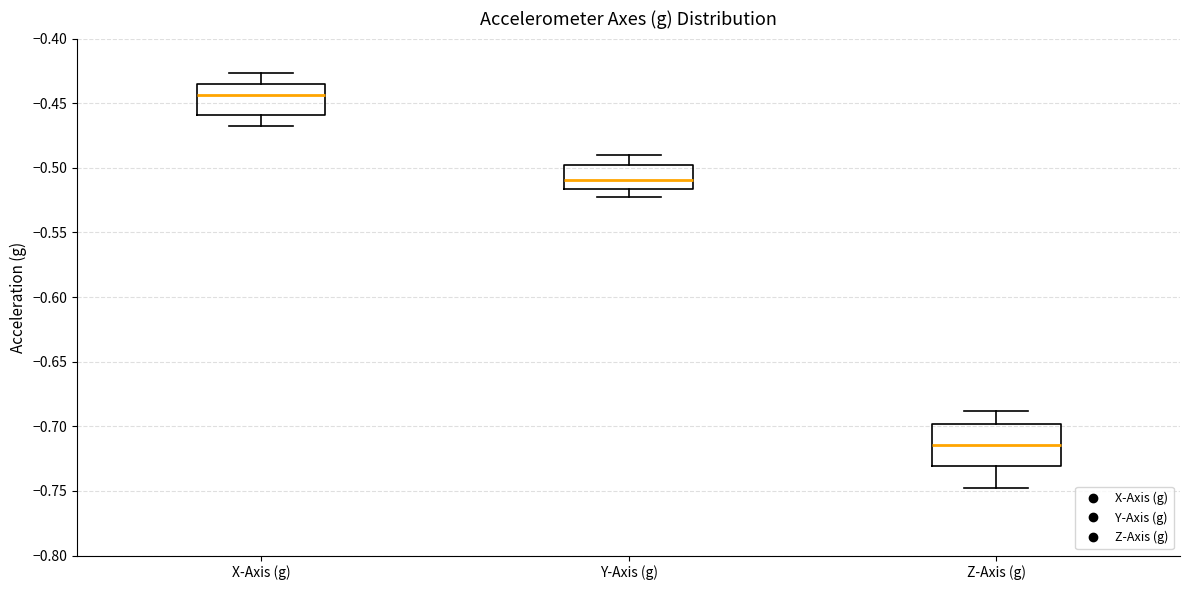

Which box has the highest median line?

X-Axis (g)